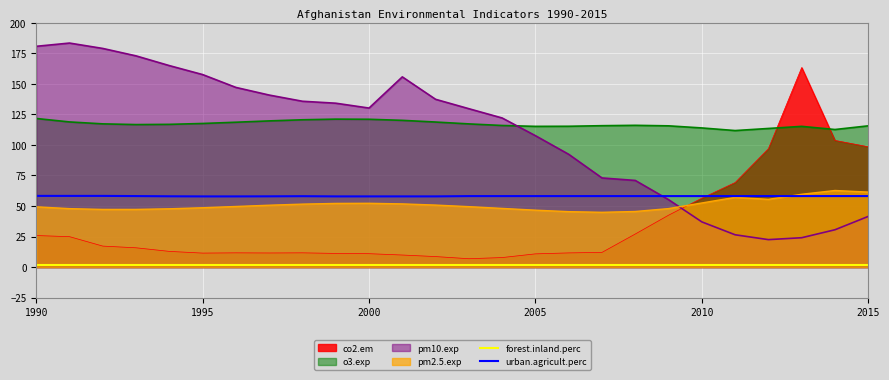

What is the difference between the urban.agricult.perc values at 13 and 6?

0.3